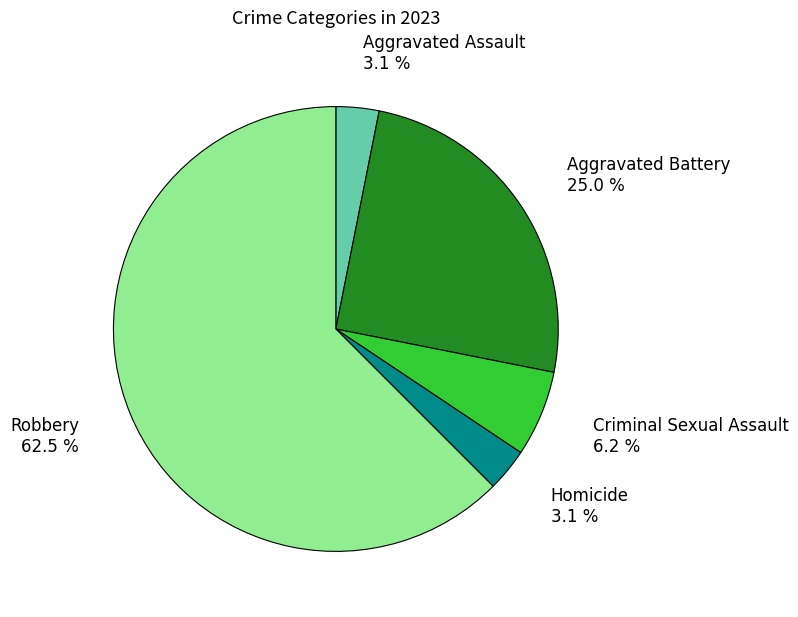

Which category accounts for the majority?

Robbery